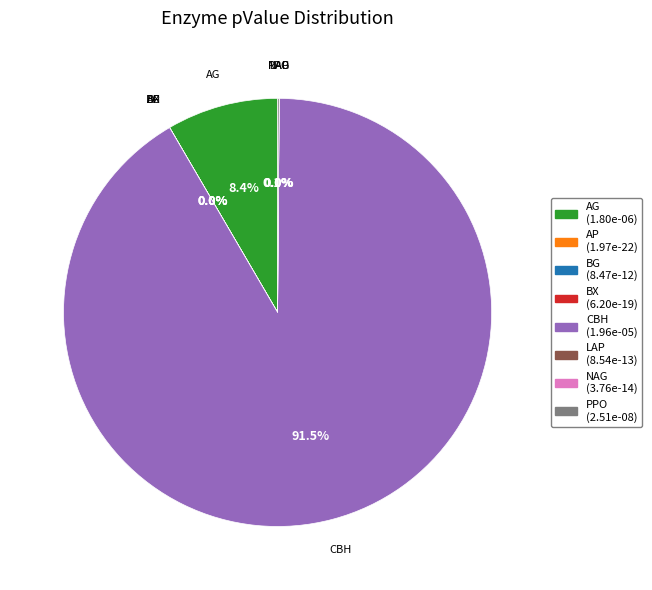

Which category has the biggest portion of the pie?

CBH